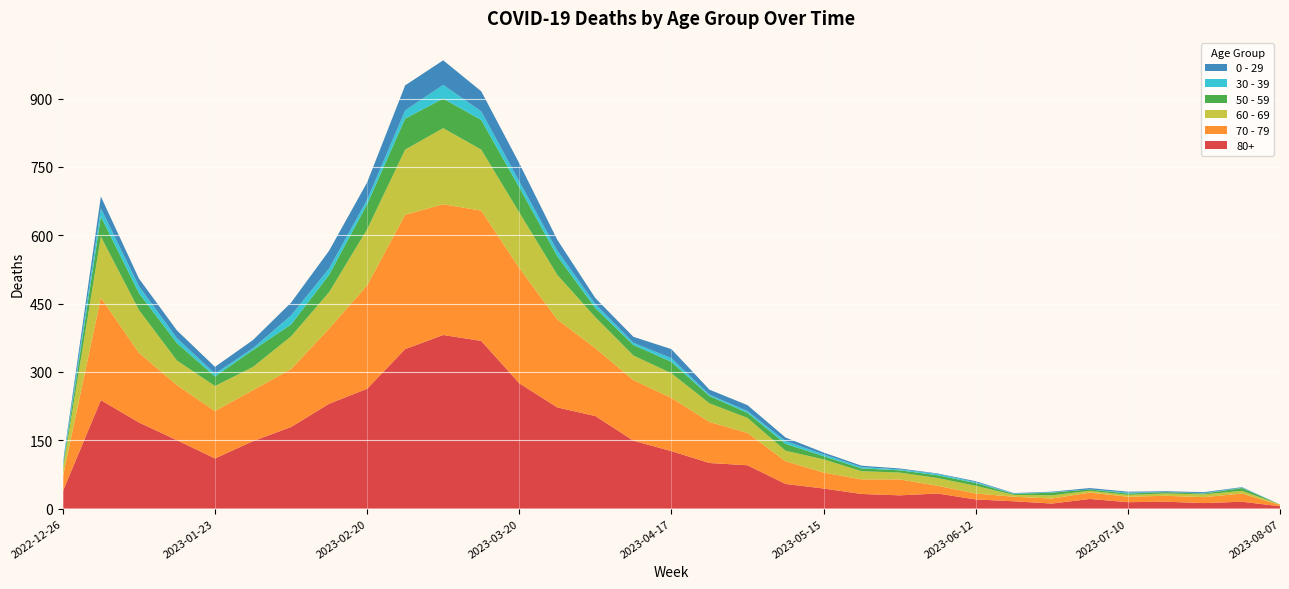

Reading right to left, list all the values displayed in this chart.

80+: 2023-08-07=5	2023-07-31=15	2023-07-24=12	2023-07-17=15	2023-07-10=14	2023-07-03=21	2023-06-26=11	2023-06-19=16	2023-06-12=20	2023-06-05=33	2023-05-29=29	2023-05-22=32	2023-05-15=44	2023-05-08=54	2023-05-01=95	2023-04-24=100	2023-04-17=126	2023-04-10=149	2023-04-03=203	2023-03-27=222	2023-03-20=275	2023-03-13=368	2023-03-06=381	2023-02-27=350	2023-02-20=263	2023-02-13=230	2023-02-06=179	2023-01-30=148	2023-01-23=110	2023-01-16=150	2023-01-09=189	2023-01-02=238	2022-12-26=38
70 - 79: 2023-08-07=3	2023-07-31=18	2023-07-24=13	2023-07-17=13	2023-07-10=12	2023-07-03=14	2023-06-26=11	2023-06-19=10	2023-06-12=13	2023-06-05=17	2023-05-29=35	2023-05-22=32	2023-05-15=35	2023-05-08=50	2023-05-01=71	2023-04-24=90	2023-04-17=117	2023-04-10=133	2023-04-03=149	2023-03-27=193	2023-03-20=253	2023-03-13=286	2023-03-06=287	2023-02-27=295	2023-02-20=227	2023-02-13=165	2023-02-06=127	2023-01-30=112	2023-01-23=104	2023-01-16=121	2023-01-09=153	2023-01-02=225	2022-12-26=32
60 - 69: 2023-08-07=1	2023-07-31=6	2023-07-24=6	2023-07-17=5	2023-07-10=4	2023-07-03=4	2023-06-26=7	2023-06-19=4	2023-06-12=17	2023-06-05=17	2023-05-29=15	2023-05-22=18	2023-05-15=29	2023-05-08=23	2023-05-01=33	2023-04-24=41	2023-04-17=54	2023-04-10=54	2023-04-03=68	2023-03-27=98	2023-03-20=122	2023-03-13=134	2023-03-06=167	2023-02-27=143	2023-02-20=123	2023-02-13=80	2023-02-06=72	2023-01-30=51	2023-01-23=55	2023-01-16=54	2023-01-09=94	2023-01-02=134	2022-12-26=16
50 - 59: 2023-08-07=0	2023-07-31=6	2023-07-24=2	2023-07-17=3	2023-07-10=3	2023-07-03=3	2023-06-26=6	2023-06-19=2	2023-06-12=6	2023-06-05=6	2023-05-29=5	2023-05-22=6	2023-05-15=7	2023-05-08=15	2023-05-01=11	2023-04-24=16	2023-04-17=25	2023-04-10=23	2023-04-03=20	2023-03-27=41	2023-03-20=55	2023-03-13=65	2023-03-06=65	2023-02-27=68	2023-02-20=55	2023-02-13=38	2023-02-06=26	2023-01-30=37	2023-01-23=21	2023-01-16=38	2023-01-09=37	2023-01-02=44	2022-12-26=5
30 - 39: 2023-08-07=0	2023-07-31=1	2023-07-24=1	2023-07-17=0	2023-07-10=2	2023-07-03=0	2023-06-26=1	2023-06-19=1	2023-06-12=2	2023-06-05=3	2023-05-29=2	2023-05-22=3	2023-05-15=4	2023-05-08=6	2023-05-01=4	2023-04-24=3	2023-04-17=8	2023-04-10=5	2023-04-03=9	2023-03-27=12	2023-03-20=13	2023-03-13=19	2023-03-06=30	2023-02-27=18	2023-02-20=10	2023-02-13=14	2023-02-06=20	2023-01-30=4	2023-01-23=6	2023-01-16=11	2023-01-09=15	2023-01-02=18	2022-12-26=5
0 - 29: 2023-08-07=0	2023-07-31=1	2023-07-24=2	2023-07-17=2	2023-07-10=2	2023-07-03=3	2023-06-26=1	2023-06-19=1	2023-06-12=2	2023-06-05=1	2023-05-29=2	2023-05-22=3	2023-05-15=4	2023-05-08=8	2023-05-01=13	2023-04-24=11	2023-04-17=20	2023-04-10=13	2023-04-03=13	2023-03-27=24	2023-03-20=40	2023-03-13=44	2023-03-06=54	2023-02-27=55	2023-02-20=38	2023-02-13=39	2023-02-06=28	2023-01-30=18	2023-01-23=15	2023-01-16=17	2023-01-09=17	2023-01-02=26	2022-12-26=4